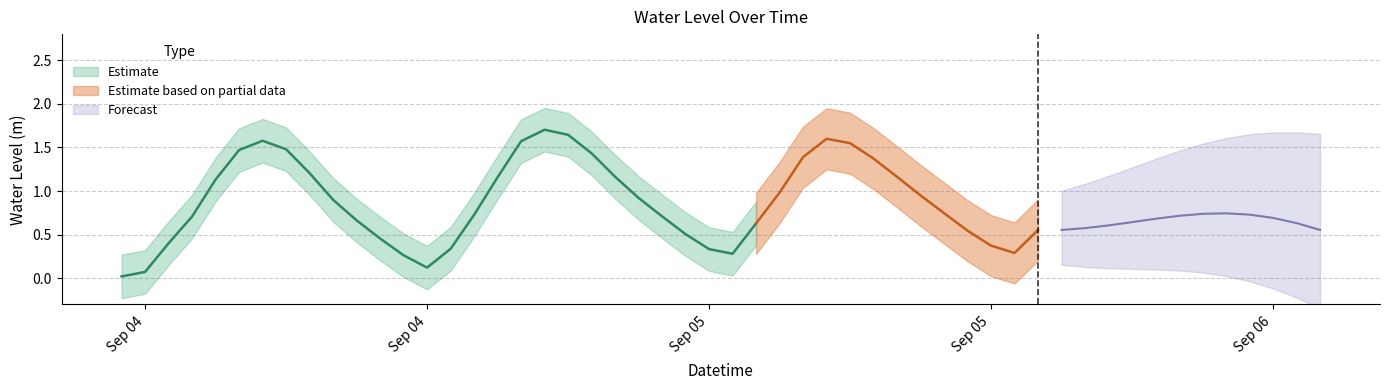

What is the difference between the second highest and second lowest values?

1.6